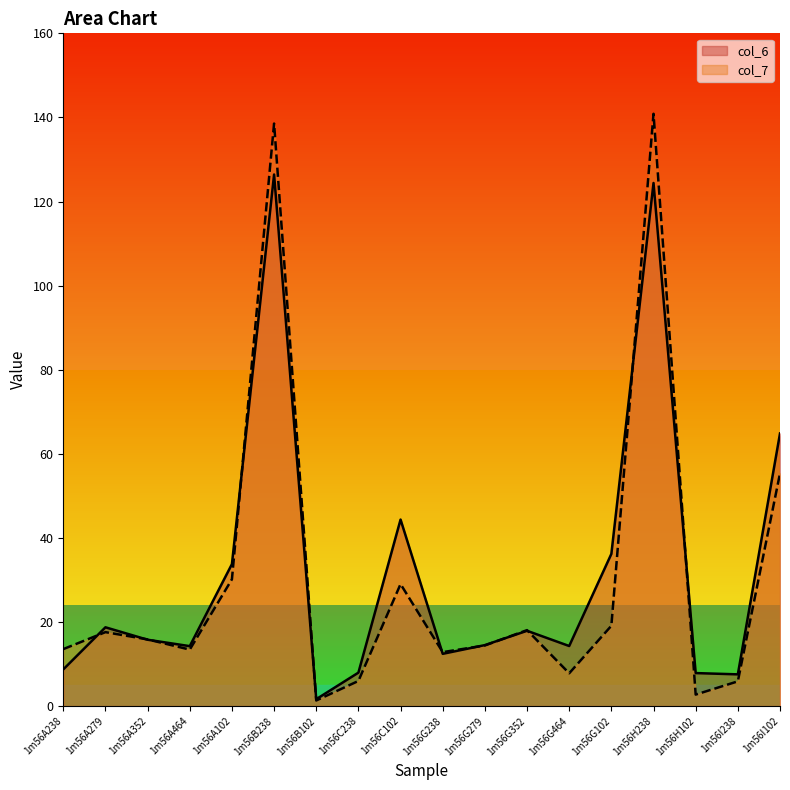

What is the difference between the col_7 values at 1m56G102 and 1m56A238?

5.6